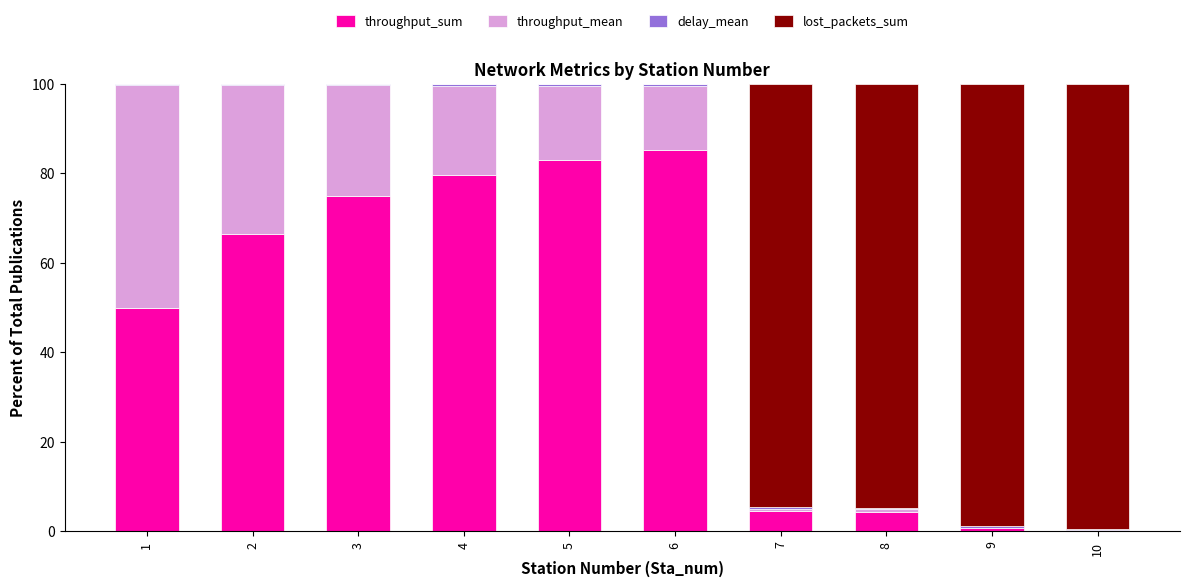

Which category has the highest value in the throughput_sum series?

6